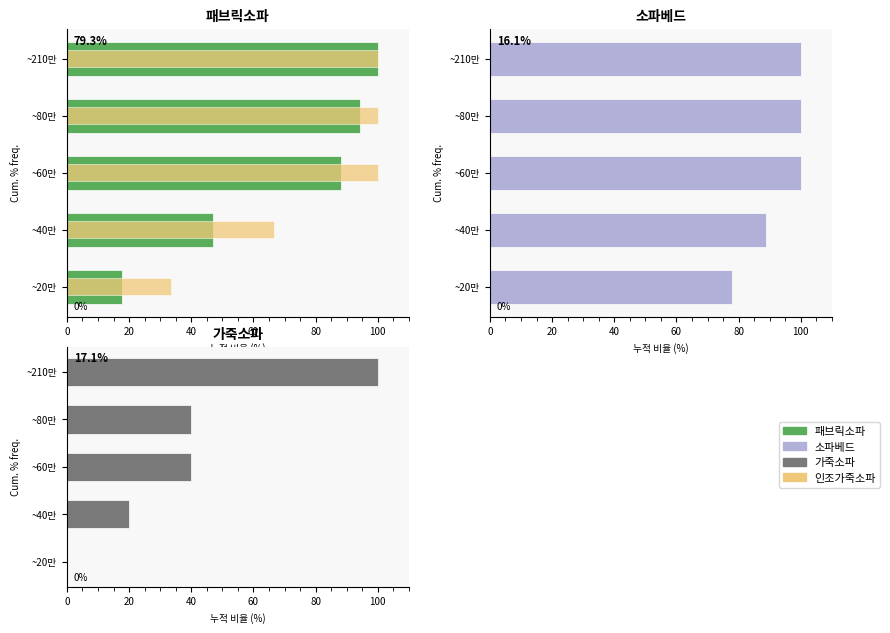

What is the greatest value displayed?

100.0